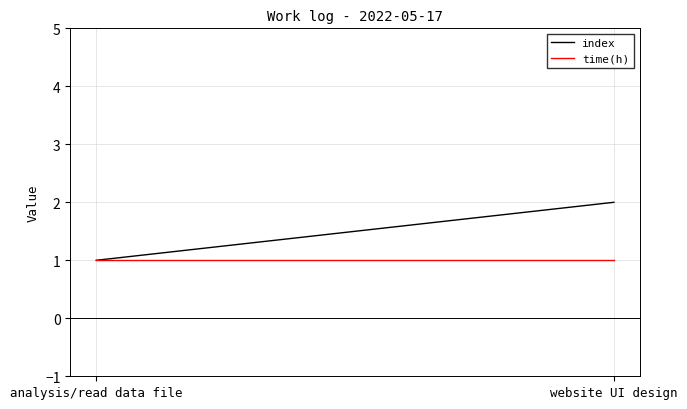

The index series shows 1 at analysis/read data file. True or false?

True